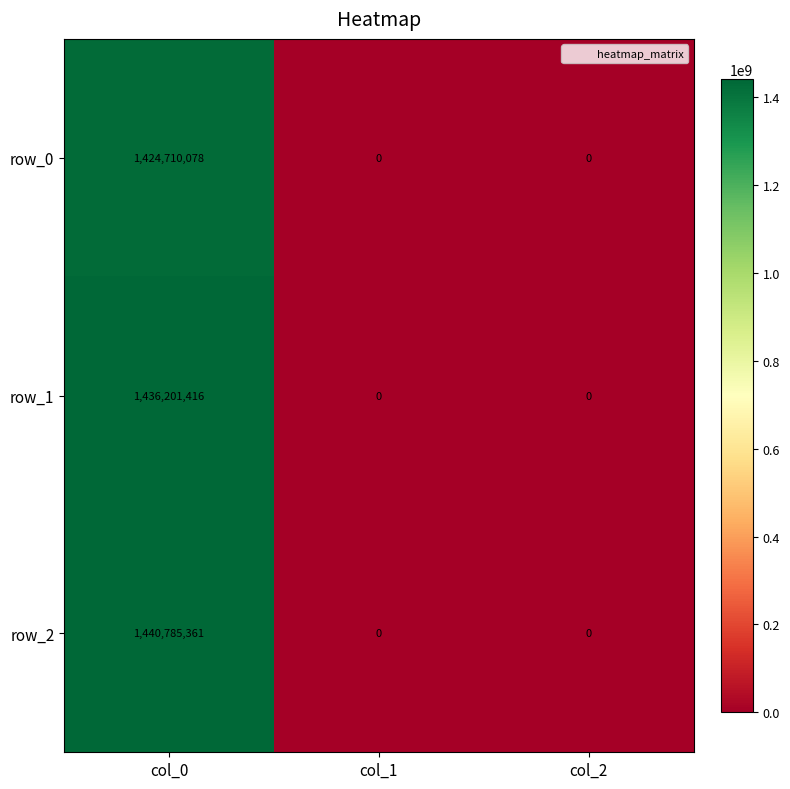

The value of row_2 at col_0 is 2182237777. True or false?

False